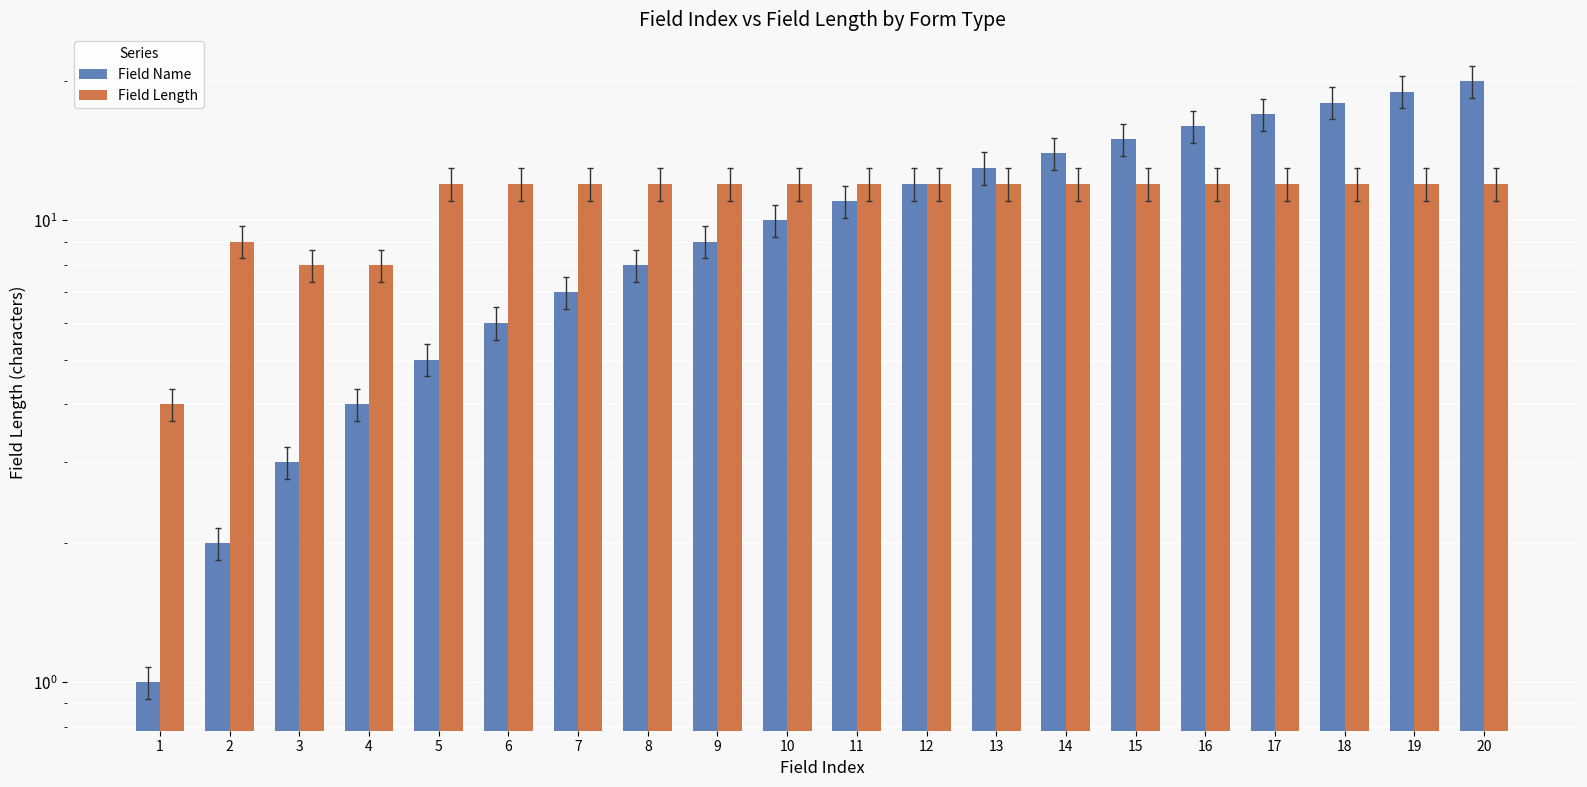

At which label is Field Length closest to 8?

3